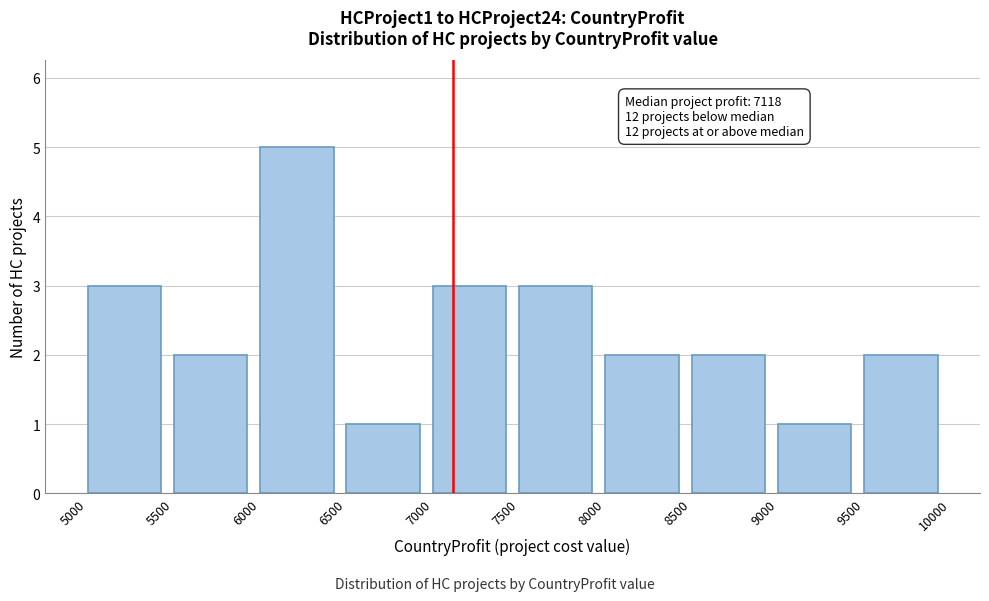

Over which range of the x-axis is the bar tallest?

6000 to 6500